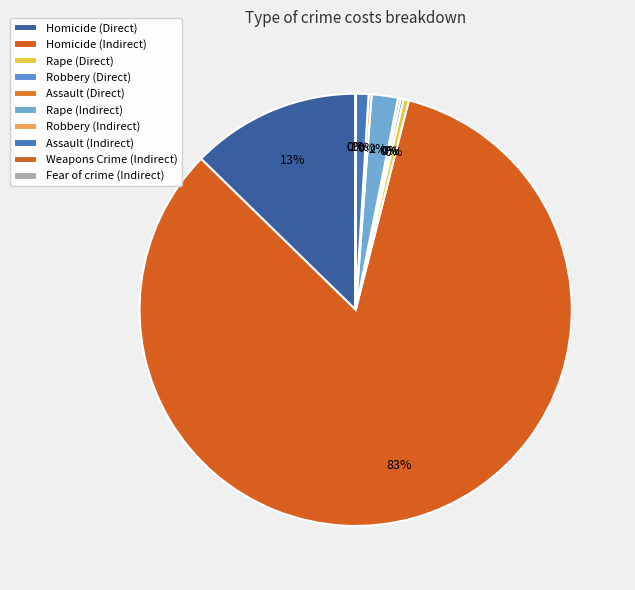

Which category has the biggest portion of the pie?

Homicide (Indirect)